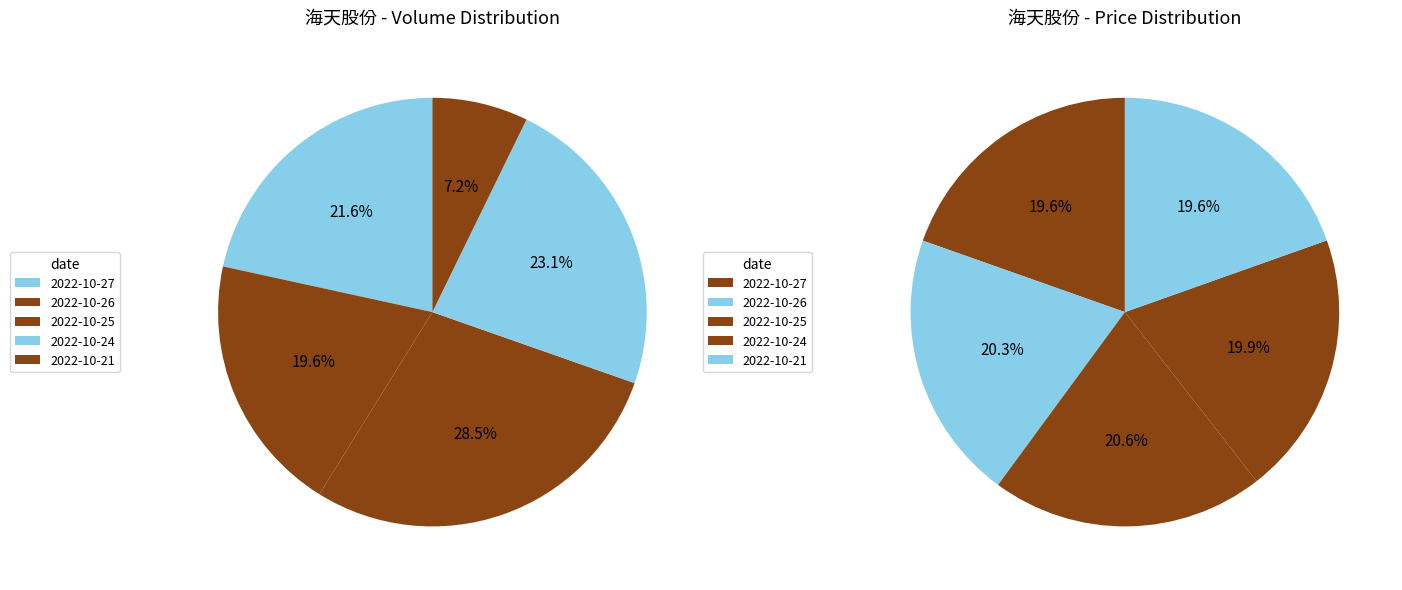

What portion of the pie excludes 2022-10-27?

80.4%